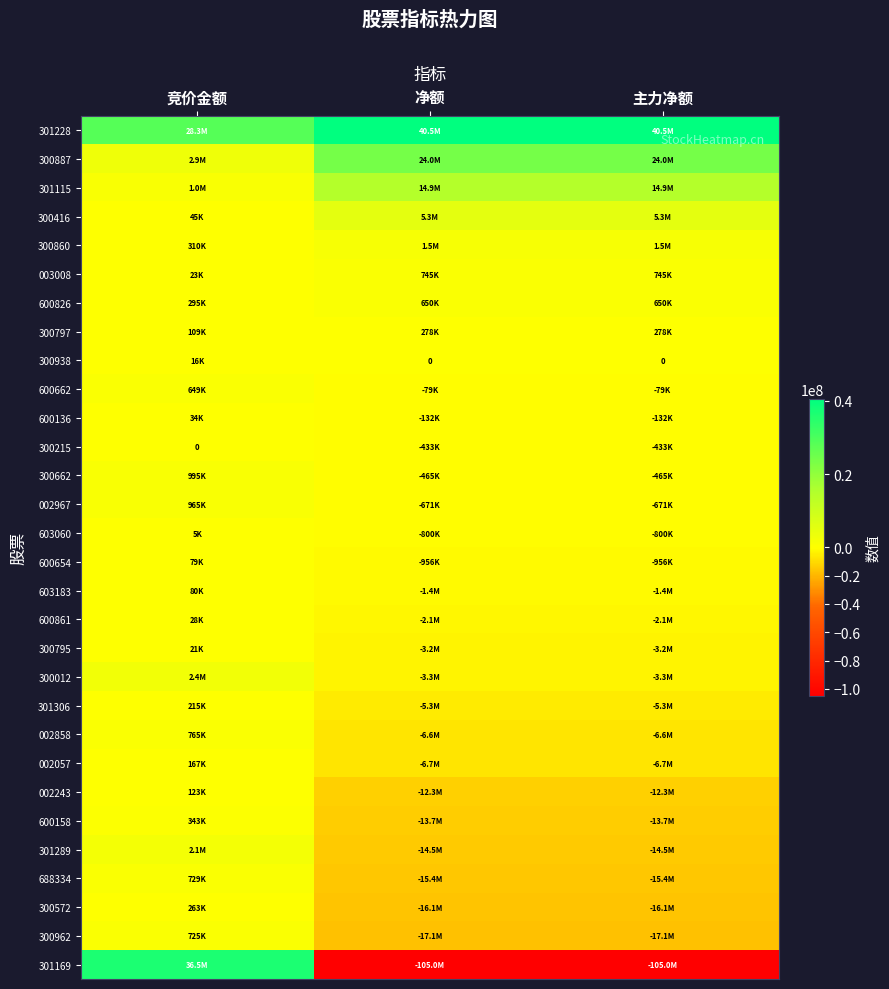

Rank the series at 主力净额 from lowest to highest value.

301169, 300962, 300572, 688334, 301289, 600158, 002243, 002057, 002858, 301306, 300012, 300795, 600861, 603183, 600654, 603060, 002967, 300662, 300215, 600136, 600662, 300938, 300797, 600826, 003008, 300860, 300416, 301115, 300887, 301228